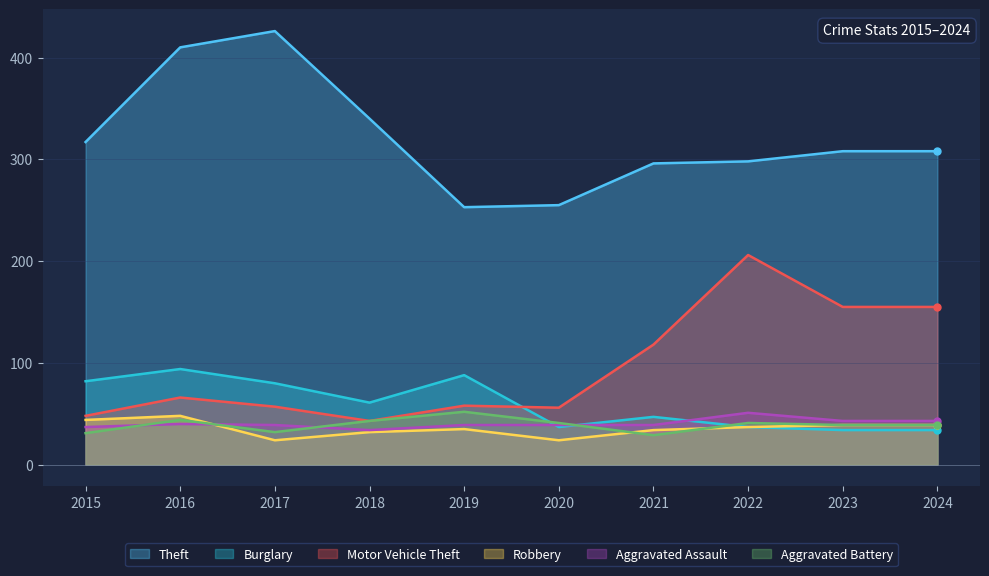

List the labels in order of Motor Vehicle Theft value, smallest first.

2018, 2015, 2020, 2017, 2019, 2016, 2021, 2023, 2024, 2022